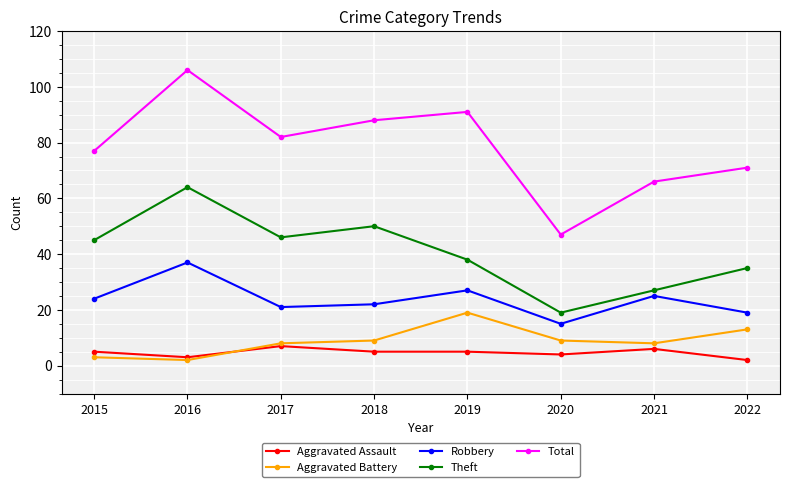

True or false: Theft and Aggravated Battery cross at least once.

False